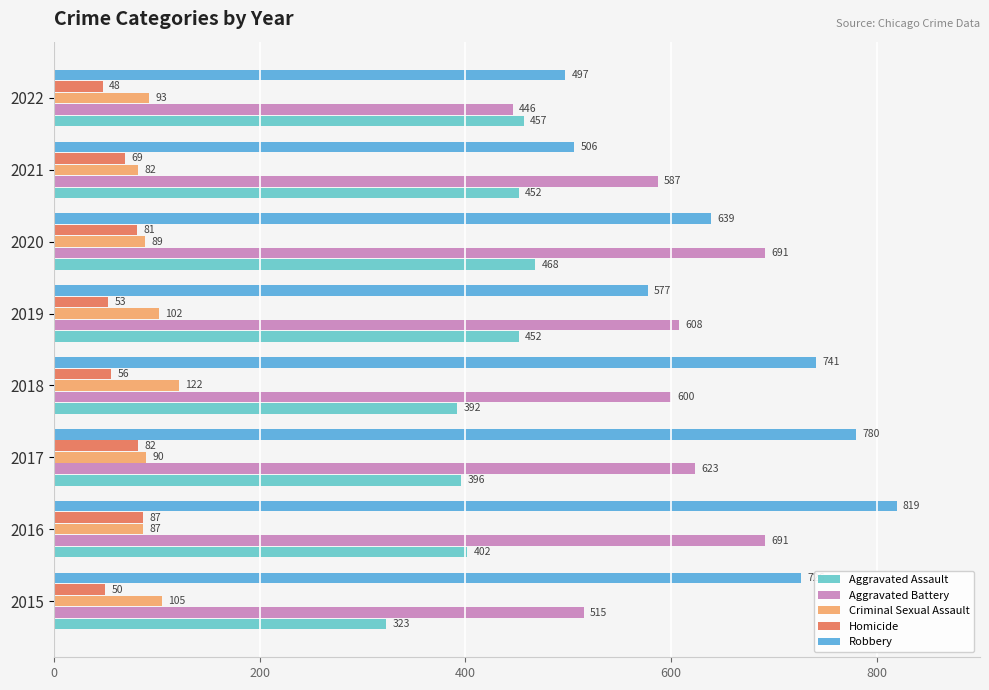

What is the approximate value of Aggravated Assault at 2016, to the nearest 10?

400